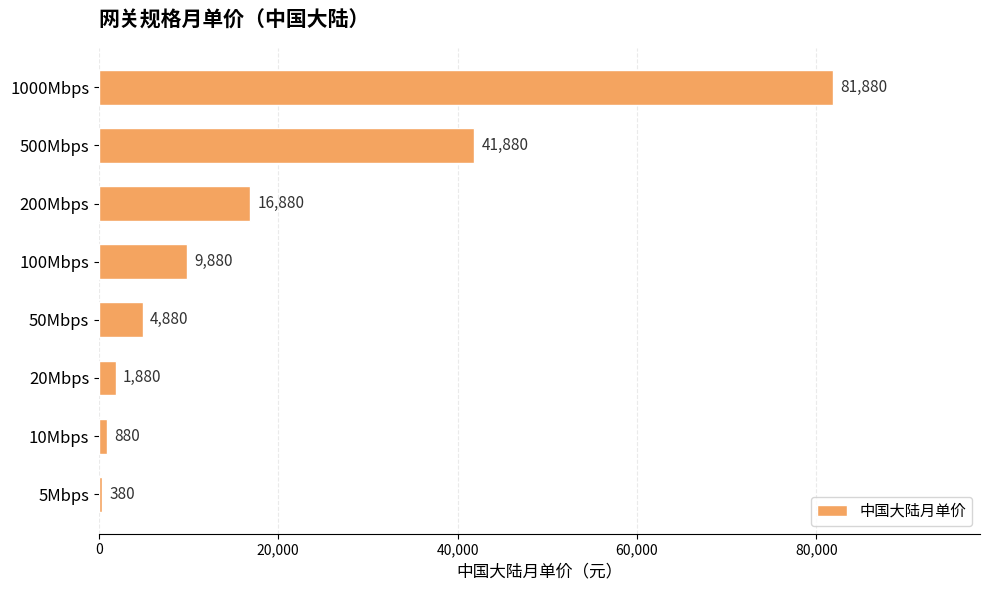

What is the change in value from 5Mbps to 20Mbps?

+1500